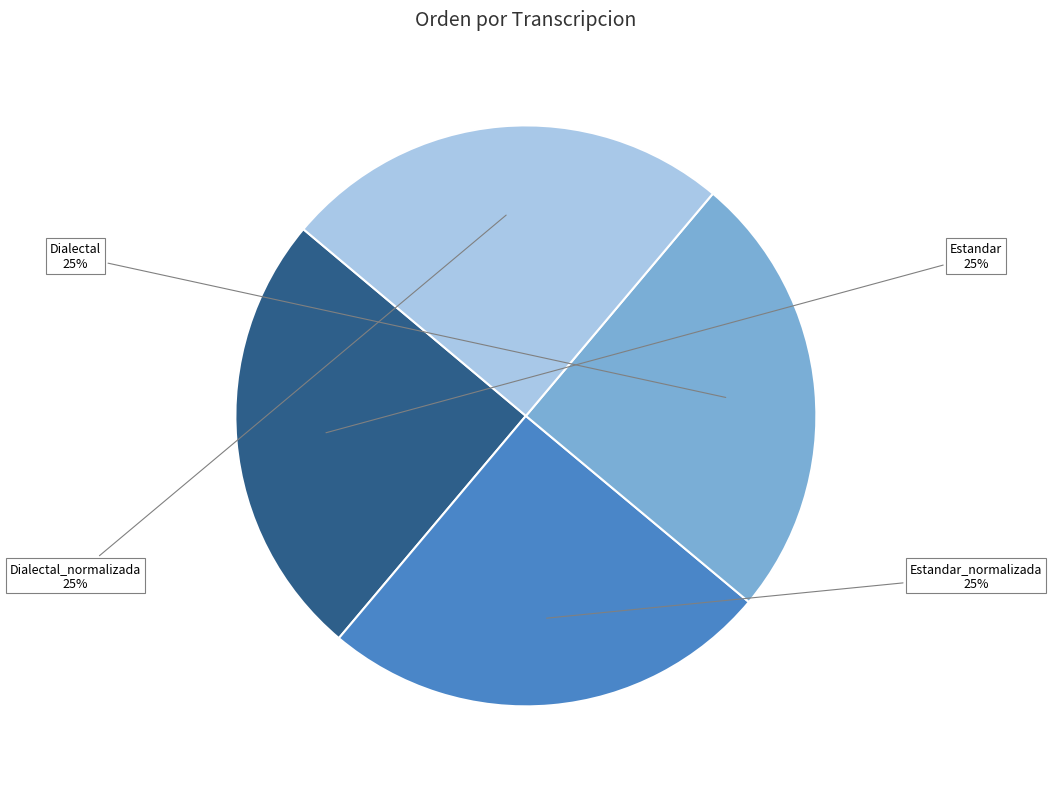

Does any single category account for the majority?

No